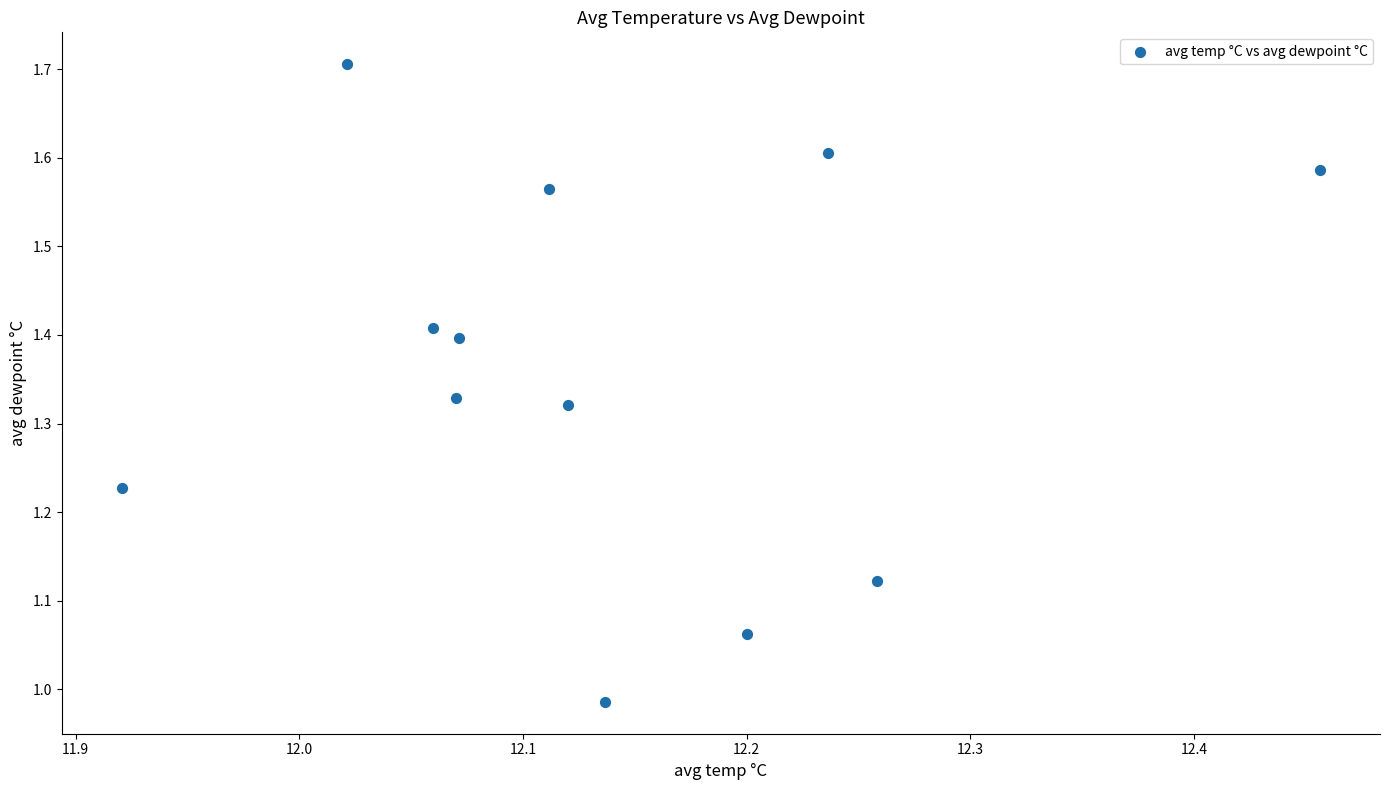

What is the range of X values (max minus min)?

0.5